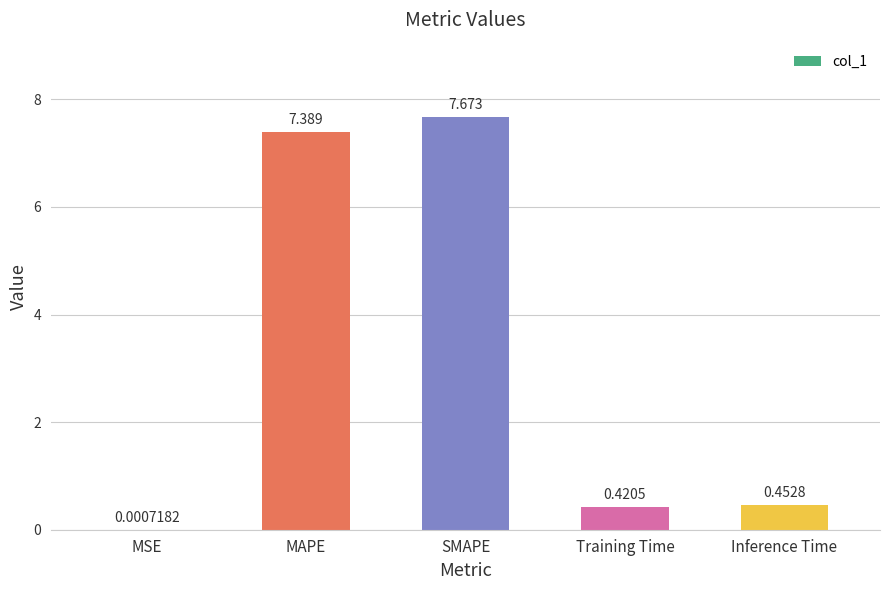

What value does the data have at SMAPE?

7.7